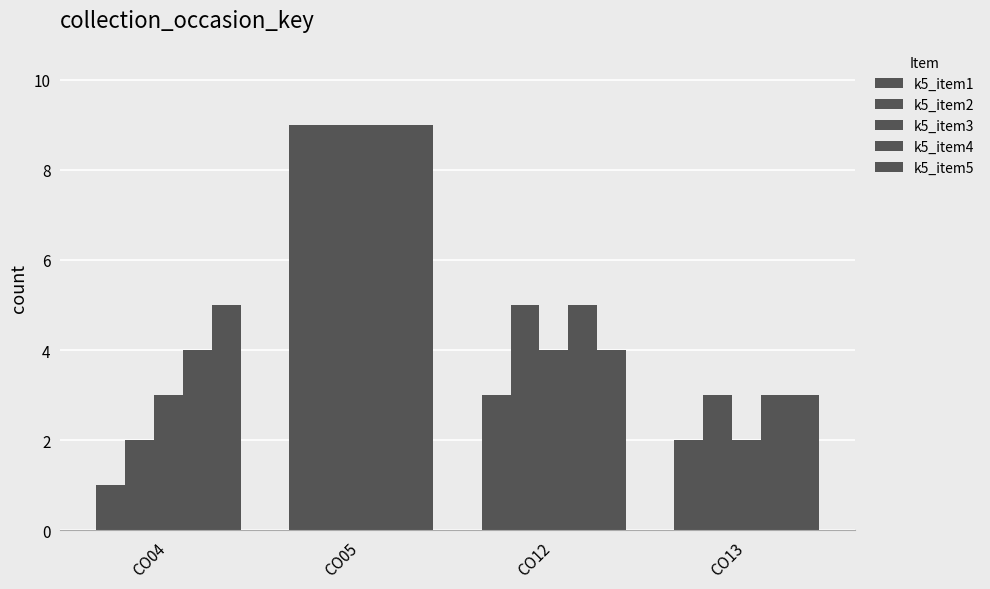

Which series has the largest total across all categories?

k5_item4